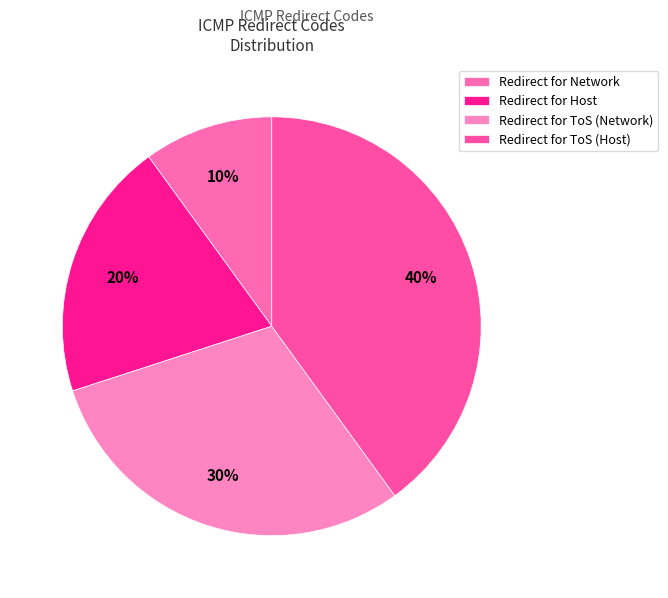

How many slices are in this pie chart?

4